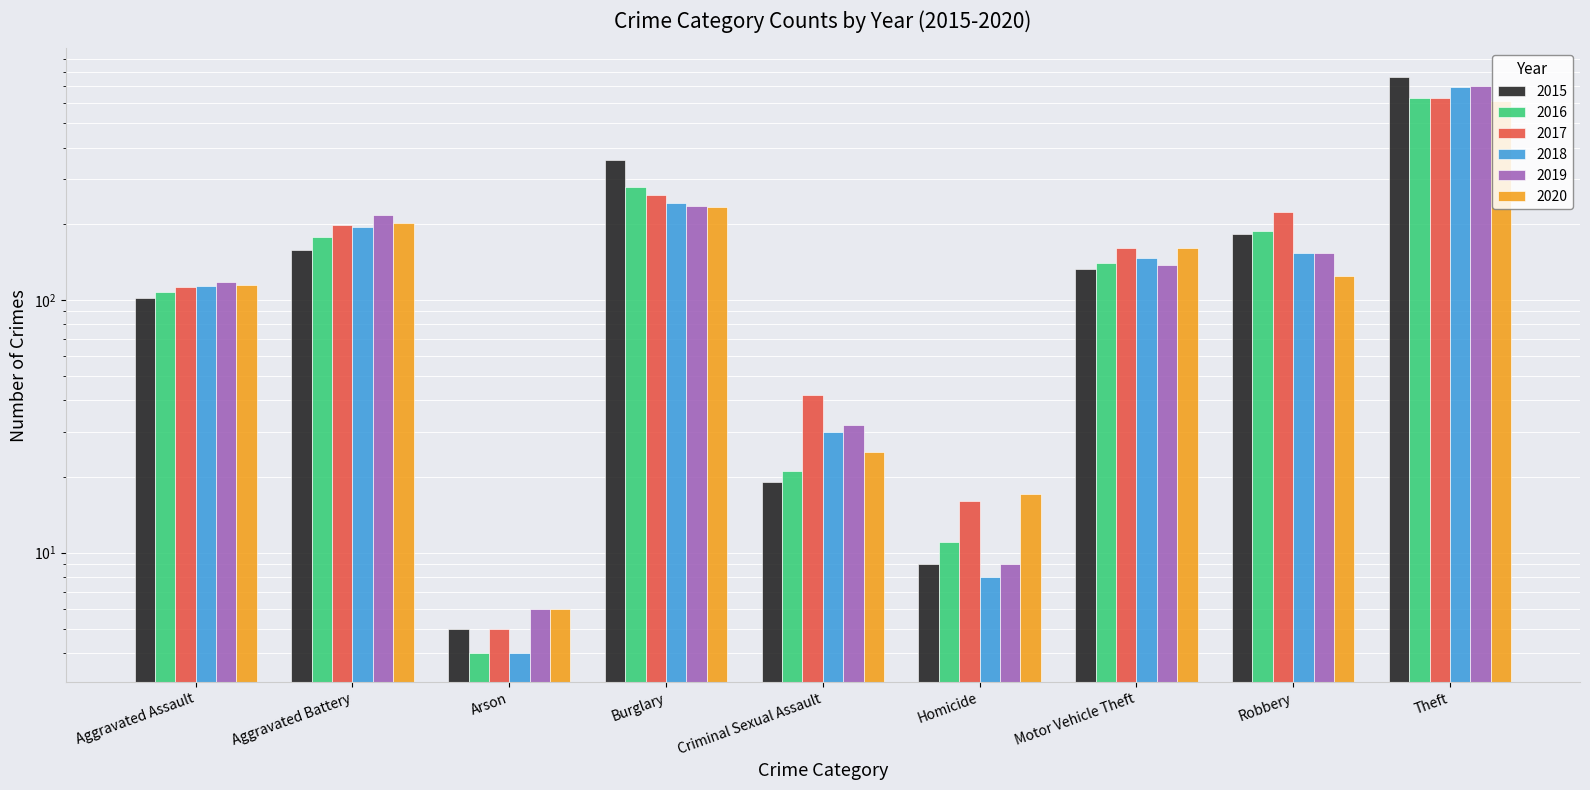

Which series has the widest spread of values?

2015